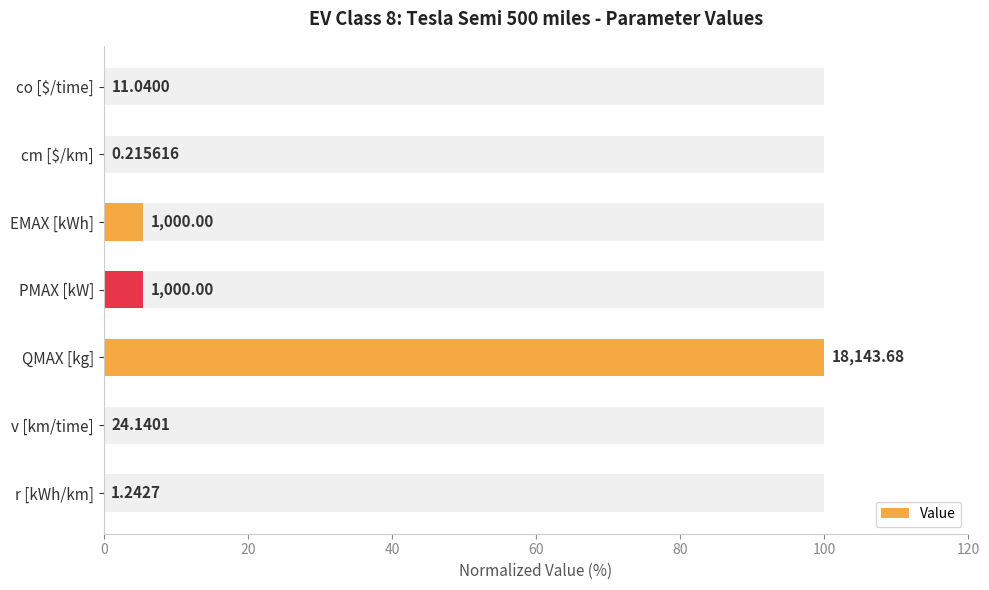

The chart shows a value of 0.0 at cm [$/km]. True or false?

False